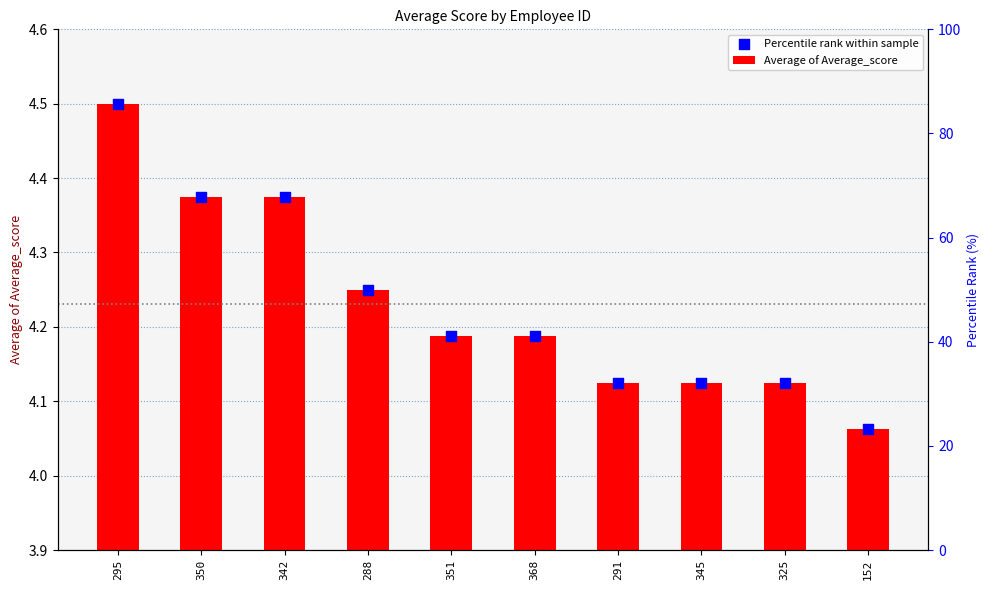

Which series has the largest Y range (max minus min)?

Average of Average_score